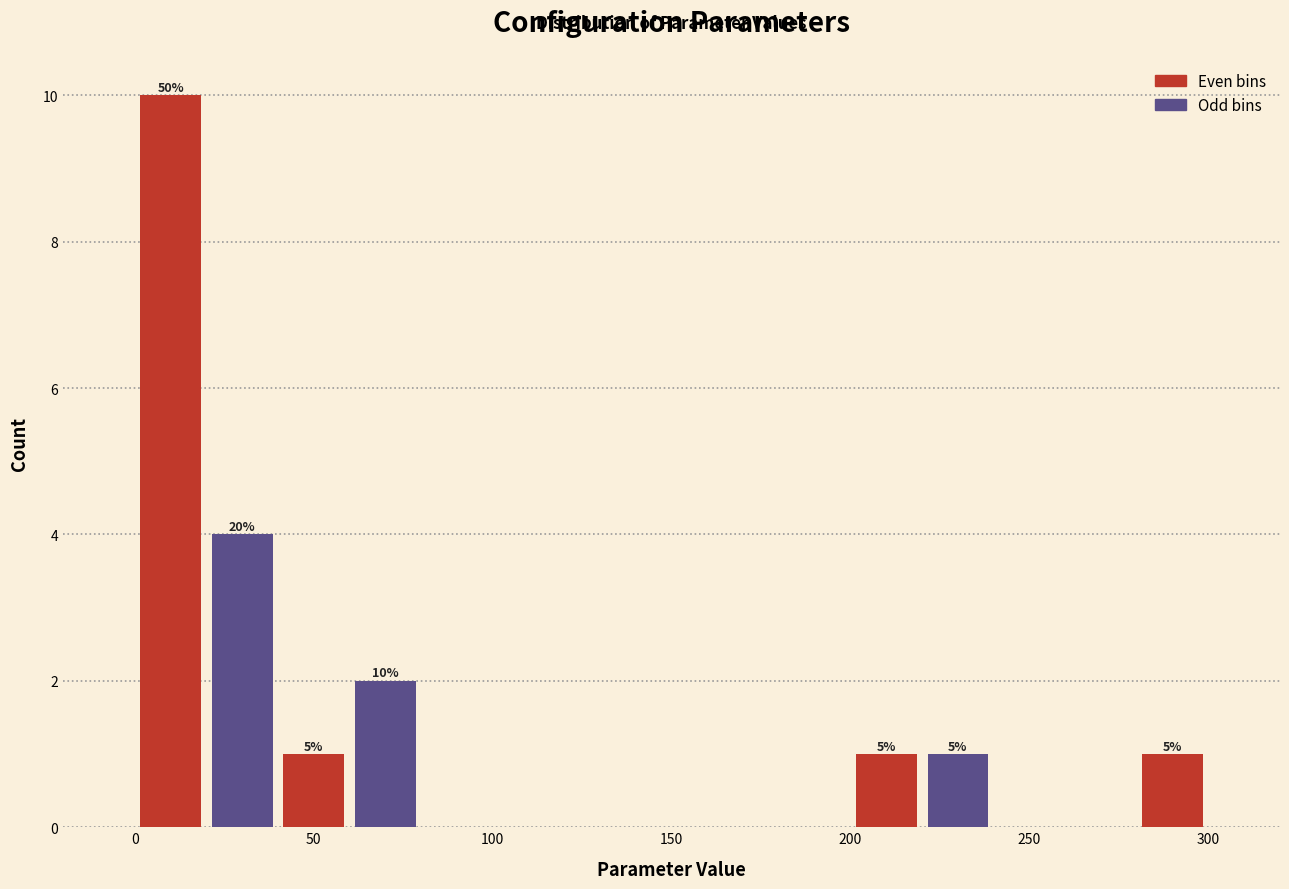

Which range on the x-axis has the tallest bar?

0 to 20